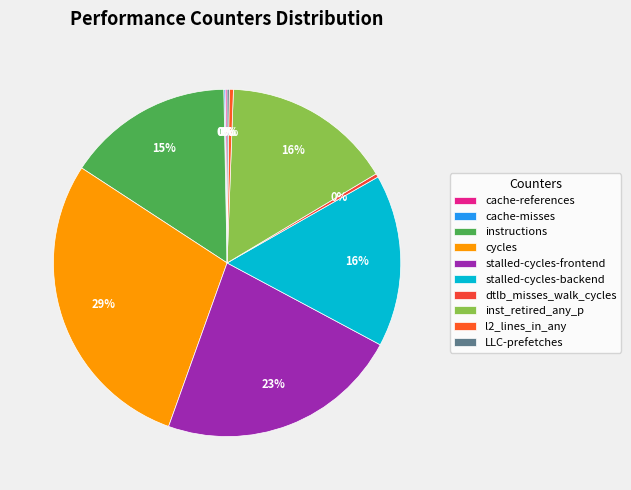

Count the number of slices in the pie.

10